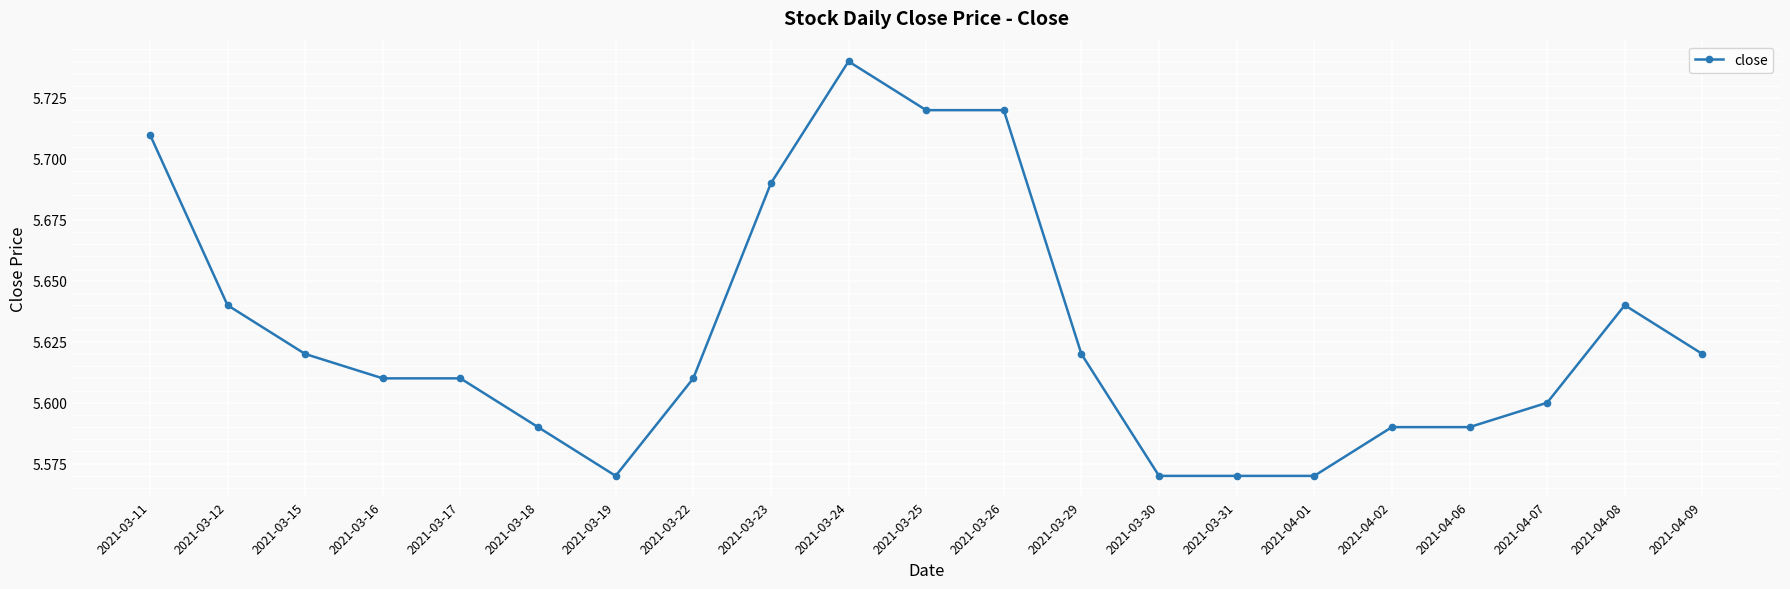

What is the label of the 12th point from the right?

2021-03-24